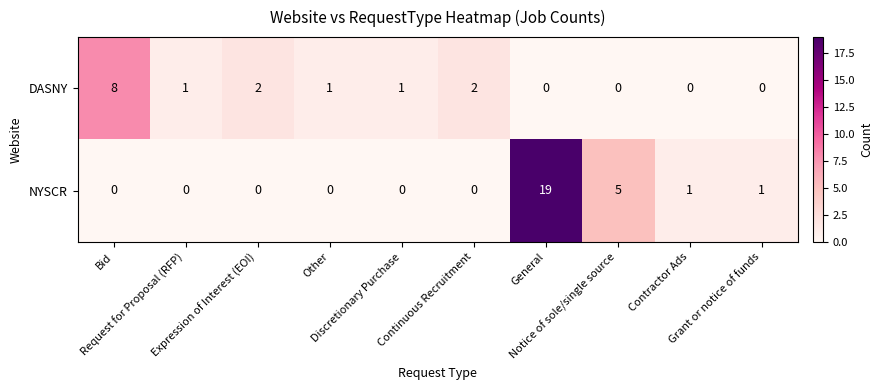

What is the sum of all DASNY values?

15